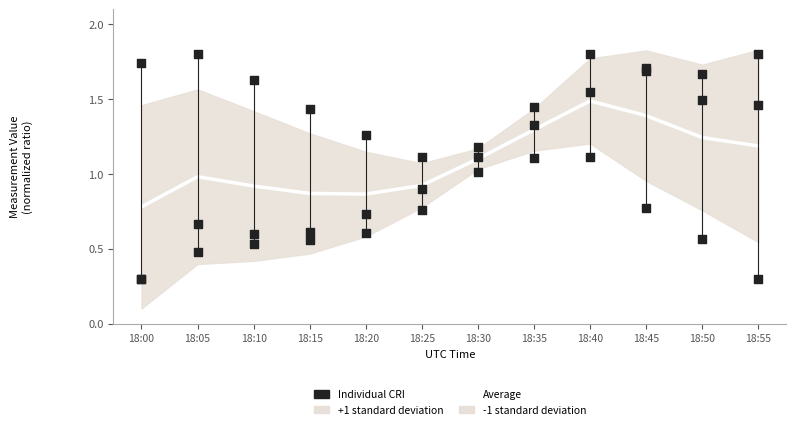

Which series reaches the minimum Y coordinate?

Individual CRI